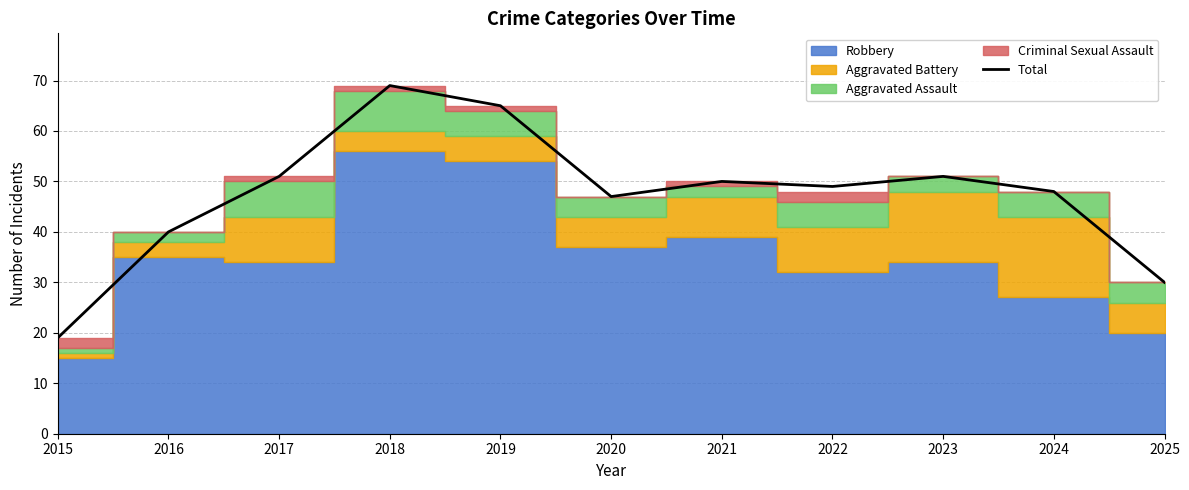

At which category does the chart reach its peak across all series?

2018